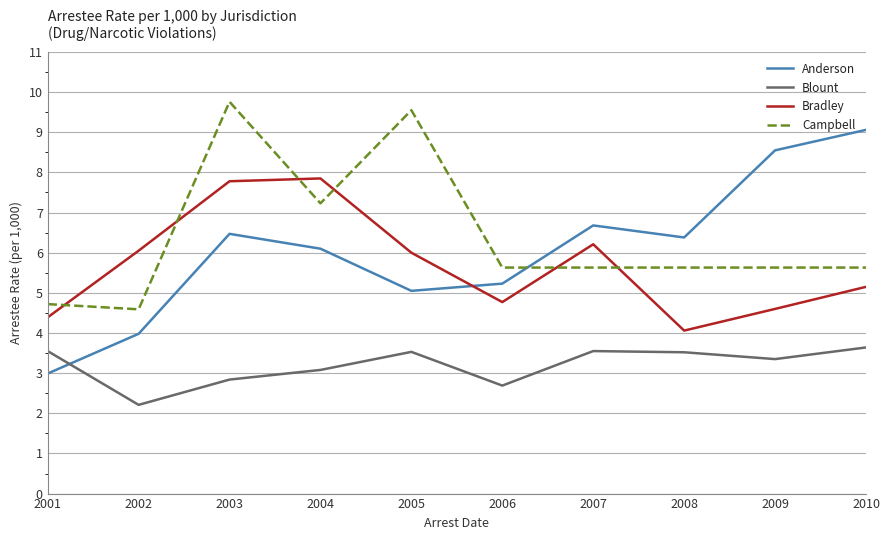

How many interior local peaks does the Blount series have?

2